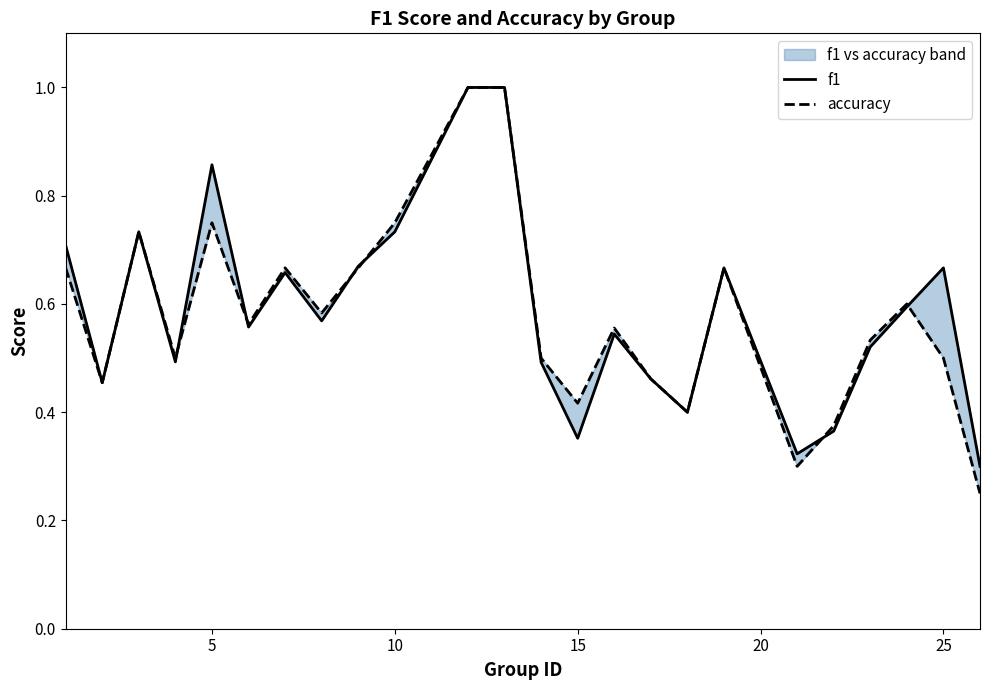

Reading right to left, extract all data points from this chart.

f1: 0.3	0.7	0.6	0.5	0.4	0.3	0.7	0.4	0.5	0.5	0.4	0.5	1.0	1.0	0.7	0.7	0.6	0.7	0.6	0.9	0.5	0.7	0.5	0.7
accuracy: 0.2	0.5	0.6	0.5	0.4	0.3	0.7	0.4	0.5	0.6	0.4	0.5	1.0	1.0	0.8	0.7	0.6	0.7	0.6	0.8	0.5	0.7	0.5	0.7